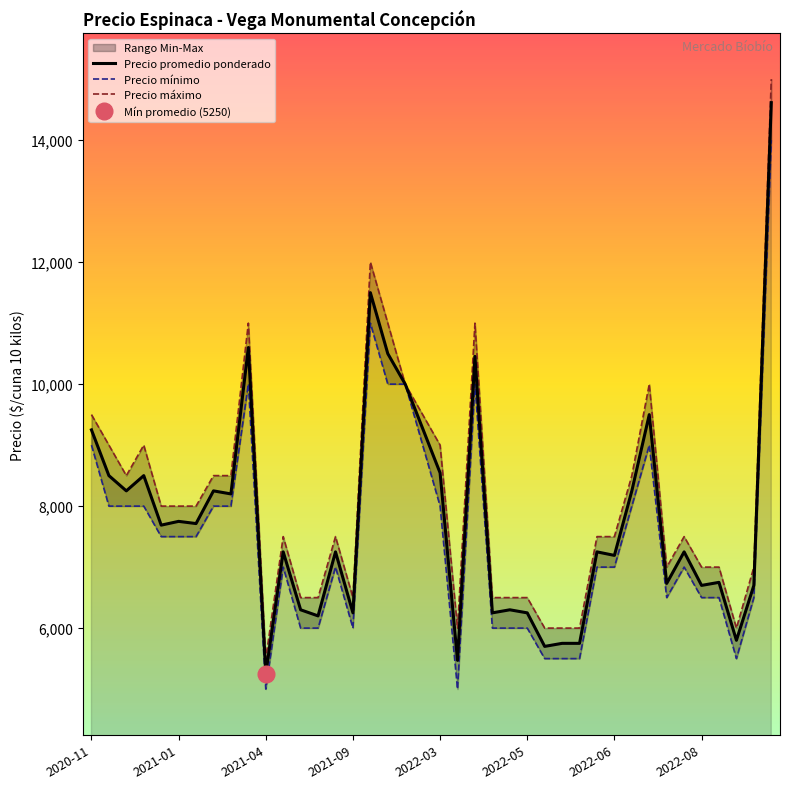

Rank the series by their maximum value, from lowest to highest.

Precio minimo, Precio promedio ponderado, Precio maximo